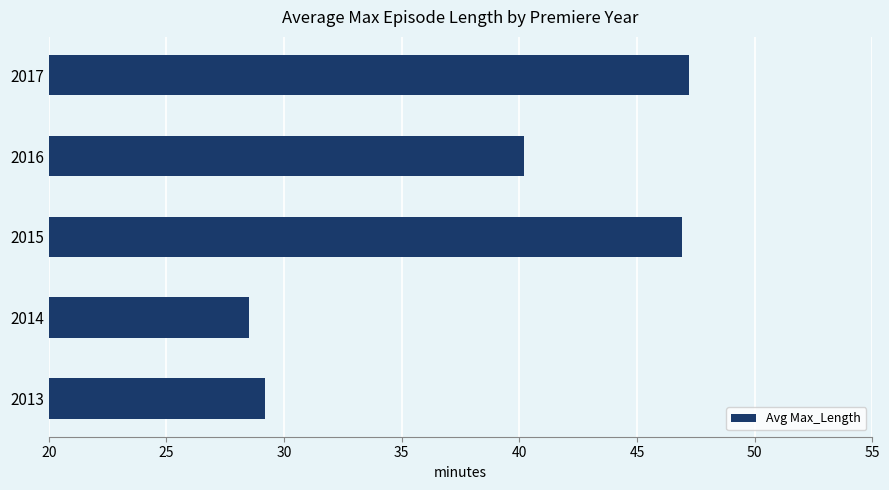

The chart shows a value of 47.2 at 2017. True or false?

True